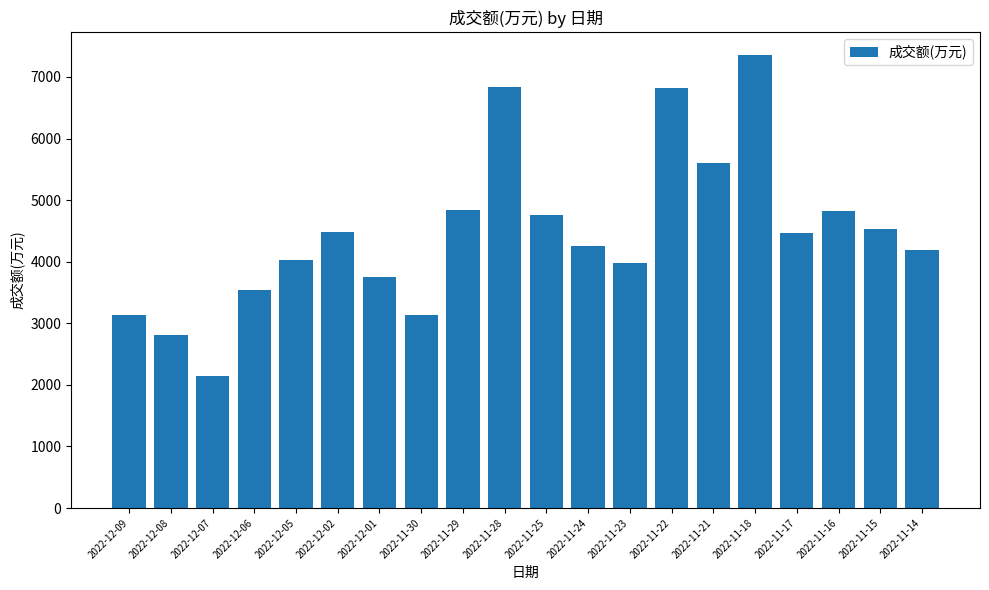

What is the label of the 20th bar from the left?

2022-11-14